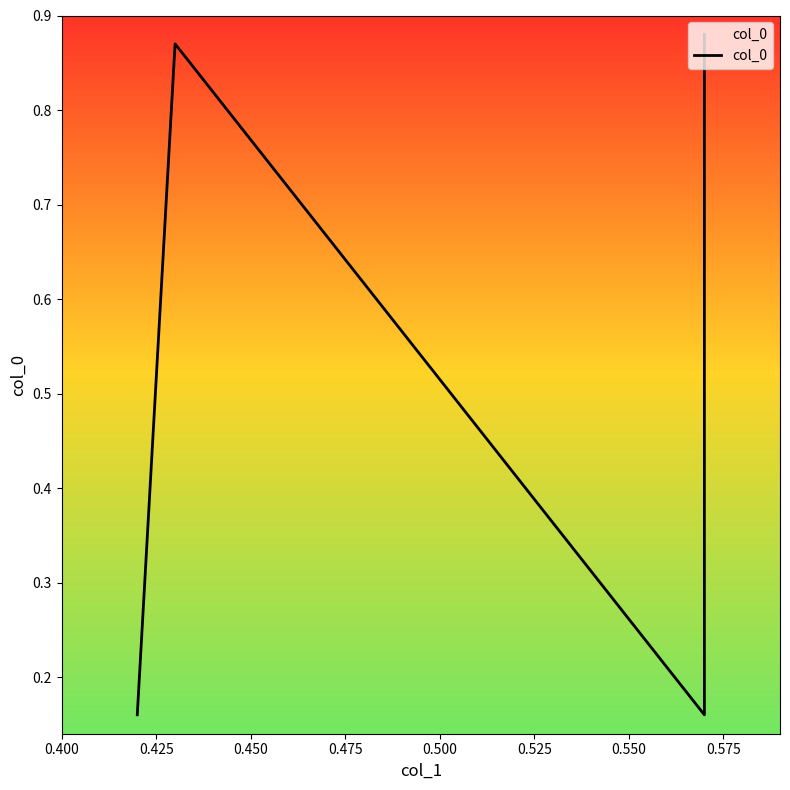

The value at 0.400 is 0.2. True or false?

False